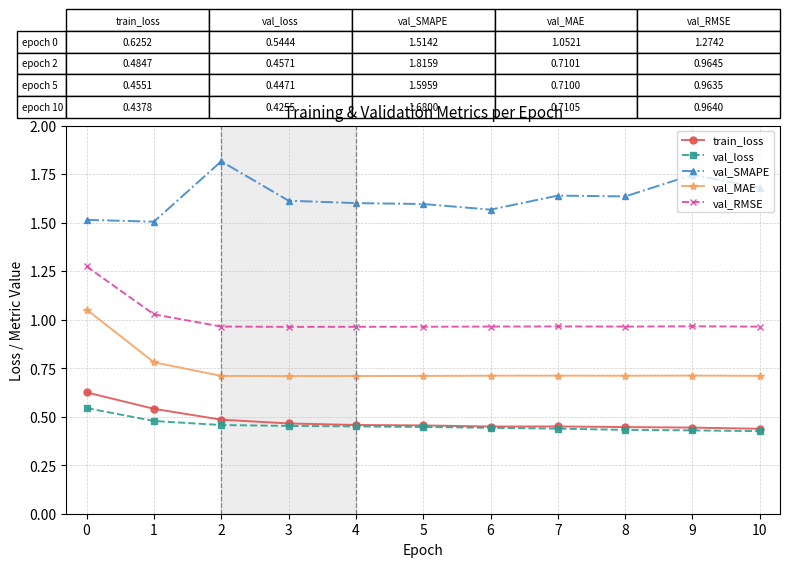

True or false: val_SMAPE has a value of 1.0 at 3.

False